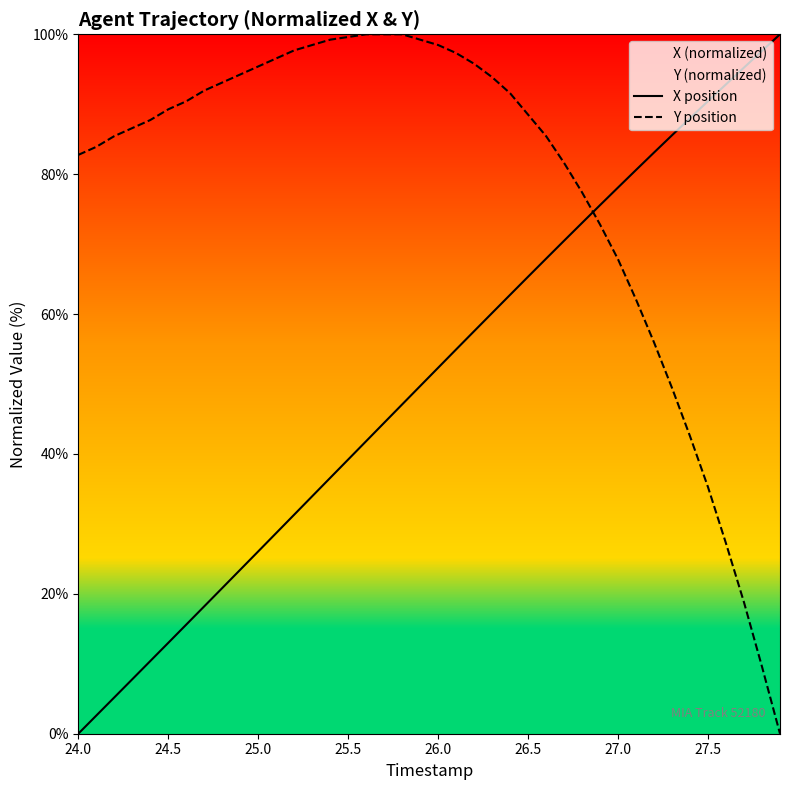

What is the greatest value displayed?

100.0